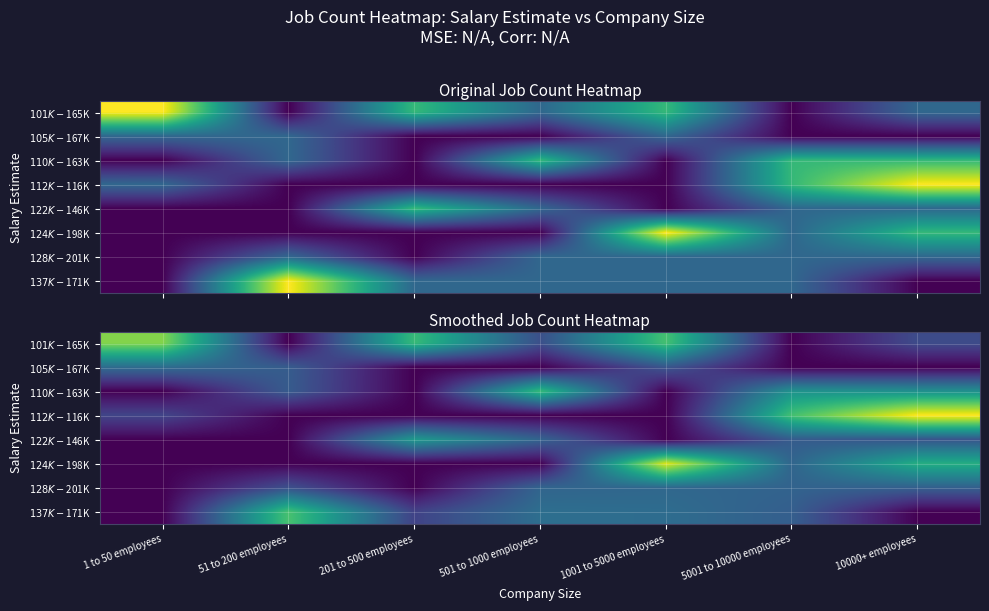

Reading left to right, extract all data points from this chart.

row_0: 1 to 50 employees=2.9	51 to 200 employees=0.0	201 to 500 employees=2.4	501 to 1000 employees=0.9	1001 to 5000 employees=2.5	5001 to 10000 employees=0.0	10000+ employees=0.8
row_1: 1 to 50 employees=1.3	51 to 200 employees=1.0	201 to 500 employees=0.0	501 to 1000 employees=0.0	1001 to 5000 employees=1.0	5001 to 10000 employees=0.0	10000+ employees=0.0
row_2: 1 to 50 employees=0.0	51 to 200 employees=1.0	201 to 500 employees=0.0	501 to 1000 employees=2.4	1001 to 5000 employees=0.0	5001 to 10000 employees=1.8	10000+ employees=1.8
row_3: 1 to 50 employees=0.7	51 to 200 employees=0.0	201 to 500 employees=0.0	501 to 1000 employees=0.0	1001 to 5000 employees=0.0	5001 to 10000 employees=2.5	10000+ employees=3.6
row_4: 1 to 50 employees=0.0	51 to 200 employees=0.0	201 to 500 employees=1.9	501 to 1000 employees=1.1	1001 to 5000 employees=0.0	5001 to 10000 employees=1.0	10000+ employees=0.9
row_5: 1 to 50 employees=0.0	51 to 200 employees=0.0	201 to 500 employees=0.0	501 to 1000 employees=0.0	1001 to 5000 employees=3.4	5001 to 10000 employees=1.2	10000+ employees=2.2
row_6: 1 to 50 employees=0.0	51 to 200 employees=0.9	201 to 500 employees=0.0	501 to 1000 employees=1.2	1001 to 5000 employees=1.2	5001 to 10000 employees=1.1	10000+ employees=1.1
row_7: 1 to 50 employees=0.0	51 to 200 employees=2.5	201 to 500 employees=0.7	501 to 1000 employees=1.3	1001 to 5000 employees=1.3	5001 to 10000 employees=1.1	10000+ employees=0.0